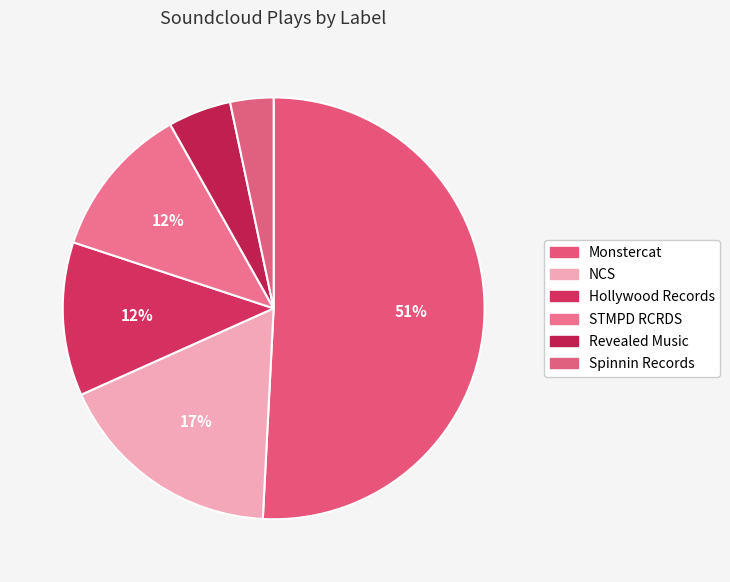

What is the smallest slice in the pie chart?

Spinnin Records